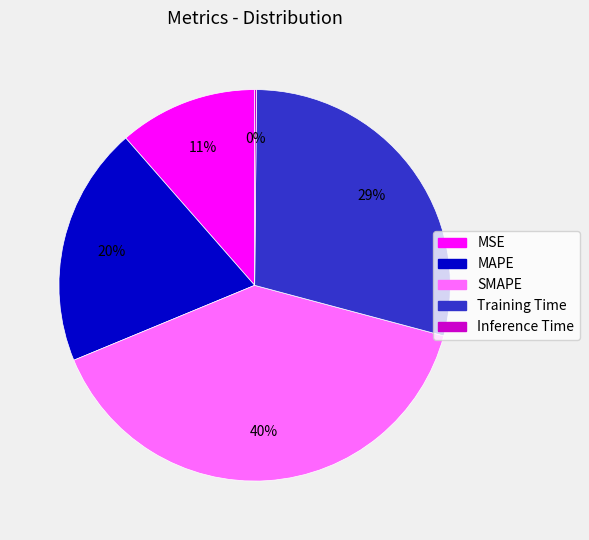

Which category has the biggest portion of the pie?

SMAPE